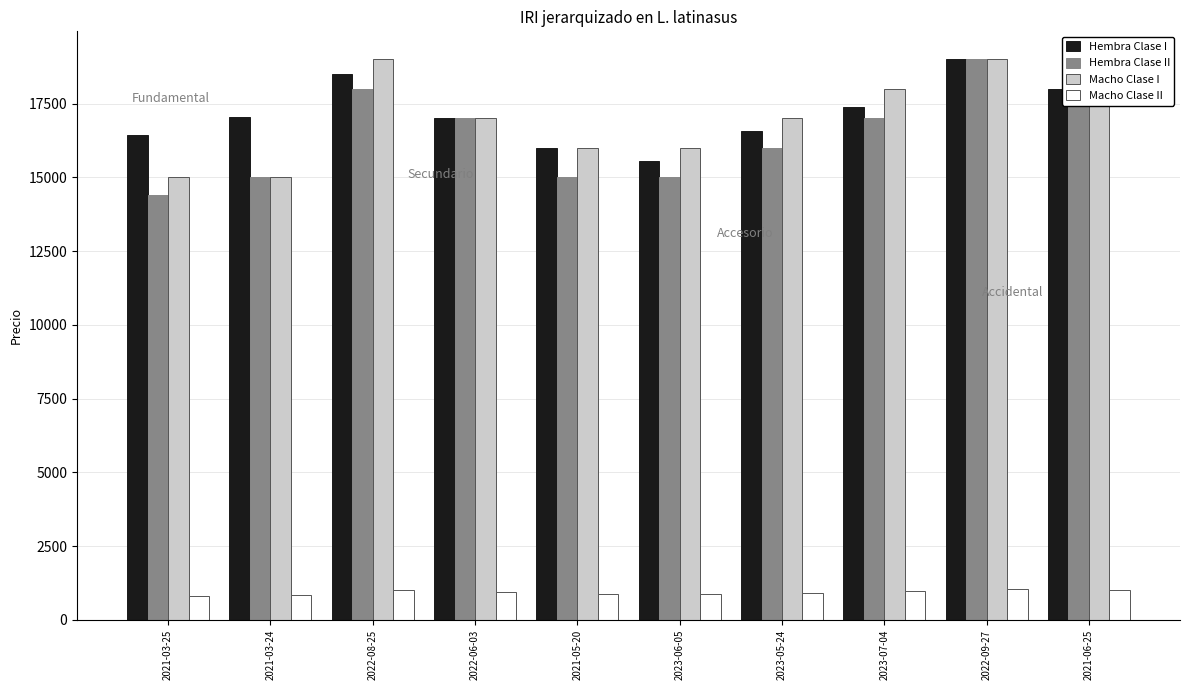

What is the greatest value displayed?

19000